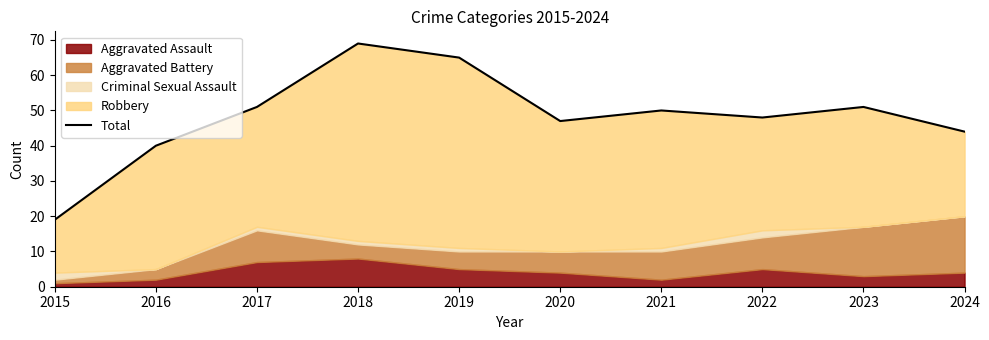

Which label corresponds to the largest value in the chart?

2018